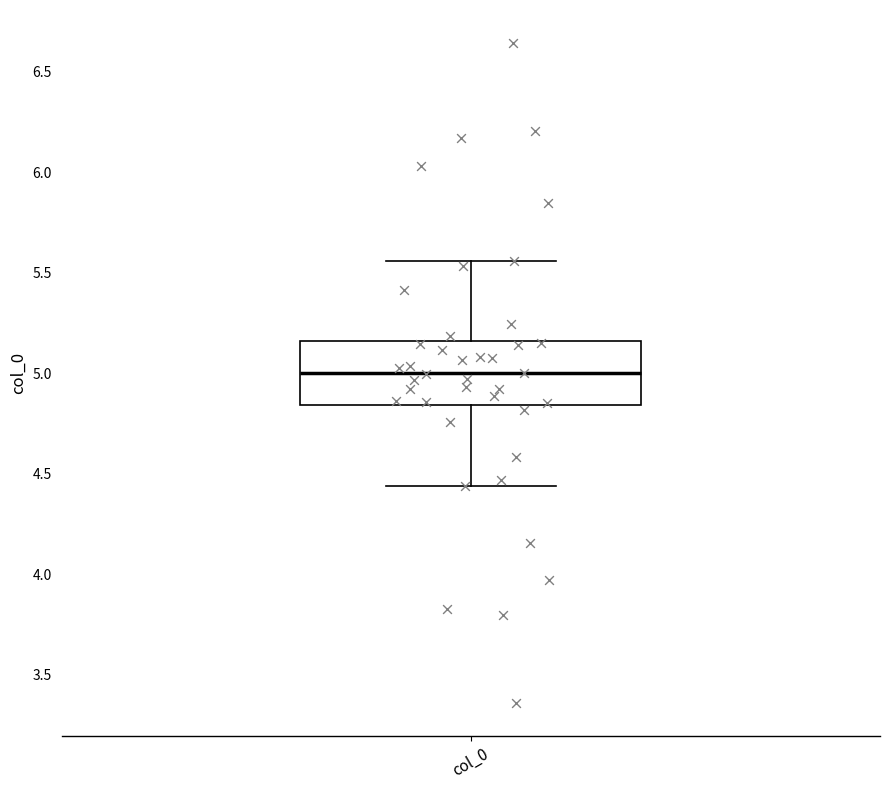

Read this box plot against the y-axis: the position of the median line, the range covered by the box, and the ends of both whiskers. The values are not printed on the chart, so give them approximately, as read against the axis.

median 5.00, box 4.85 to 5.15, whiskers 4.45 to 5.55